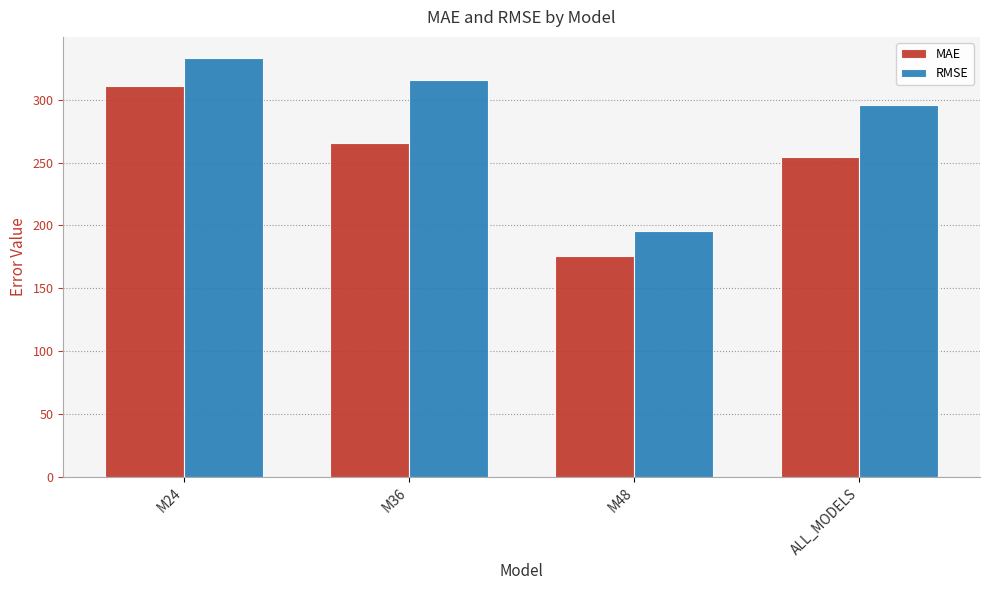

What is the label of the 4th bar from the left?

ALL_MODELS